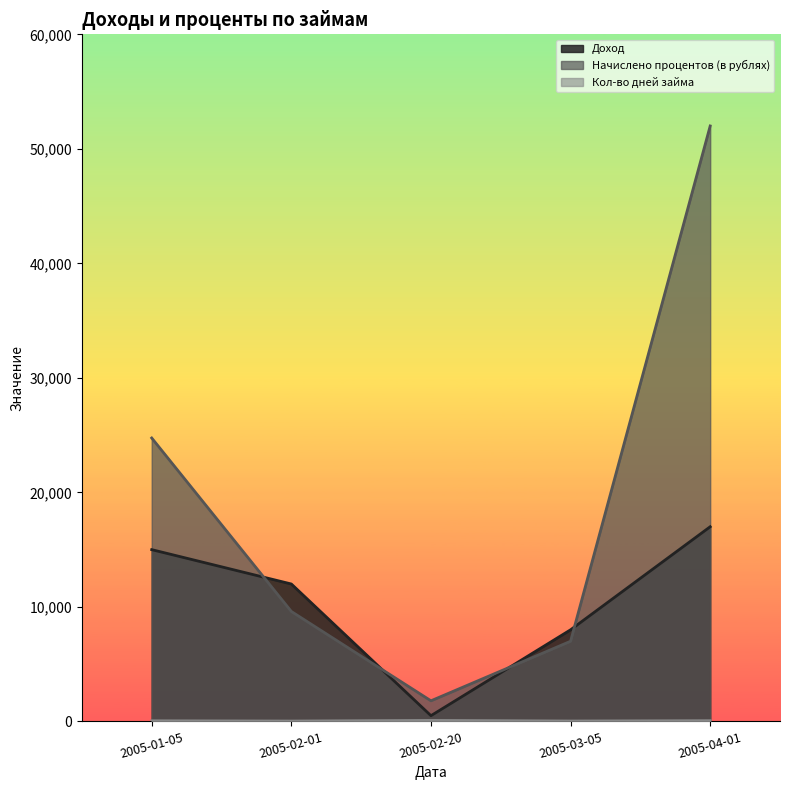

Which category has the lowest value across all series?

2005-02-01